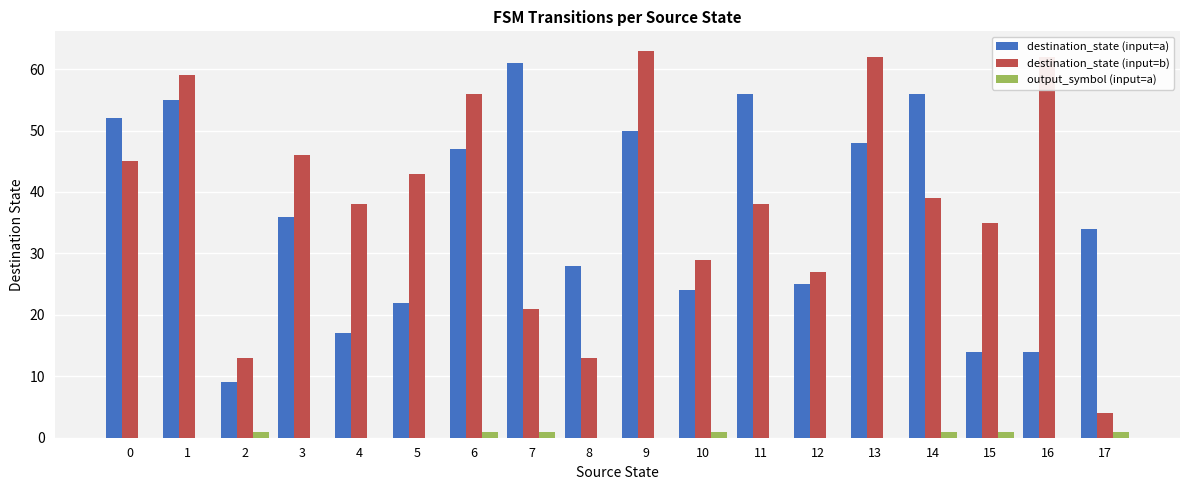

Reading left to right, transcribe all the data shown in this chart.

destination_state (input=a): 0=52	1=55	2=9	3=36	4=17	5=22	6=47	7=61	8=28	9=50	10=24	11=56	12=25	13=48	14=56	15=14	16=14	17=34
destination_state (input=b): 0=45	1=59	2=13	3=46	4=38	5=43	6=56	7=21	8=13	9=63	10=29	11=38	12=27	13=62	14=39	15=35	16=62	17=4
output_symbol (input=a): 0=0	1=0	2=1	3=0	4=0	5=0	6=1	7=1	8=0	9=0	10=1	11=0	12=0	13=0	14=1	15=1	16=0	17=1